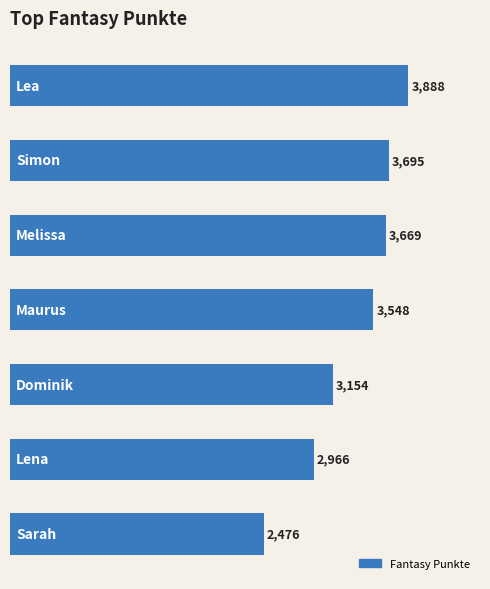

What is the average value?

3342